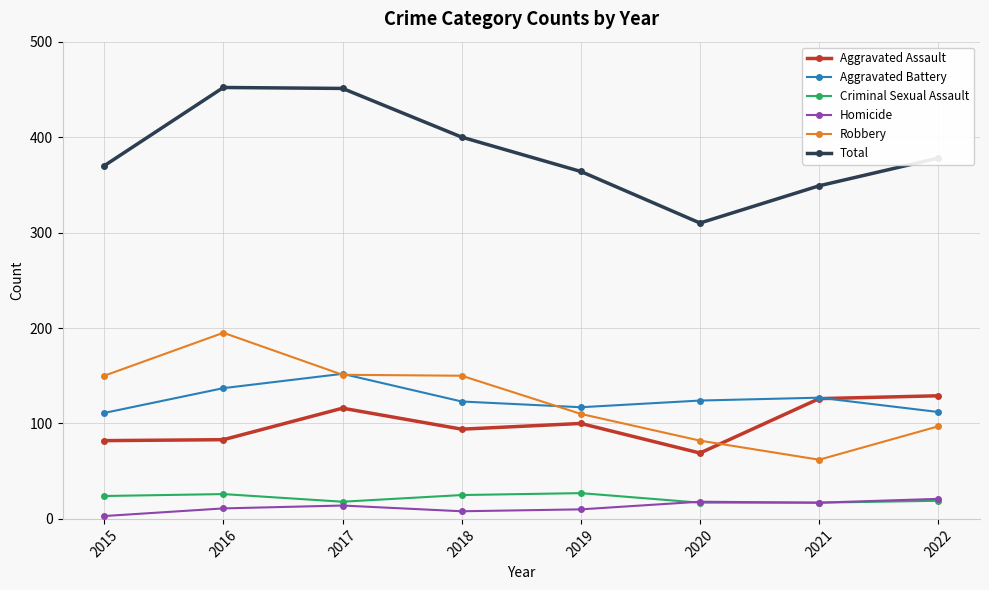

Which label corresponds to the smallest value in the chart?

2015